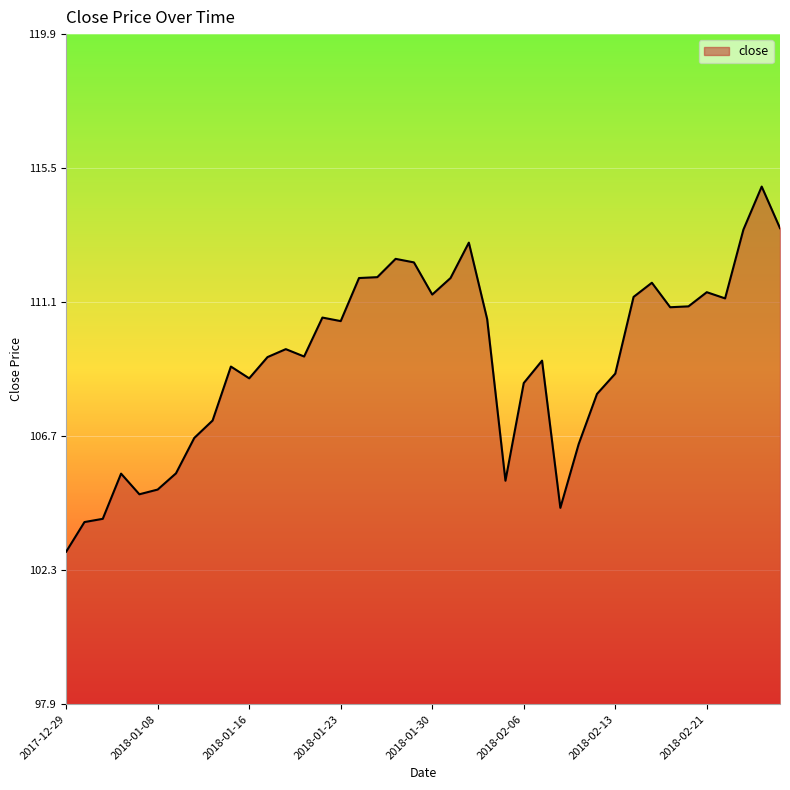

What is the average value?

109.2